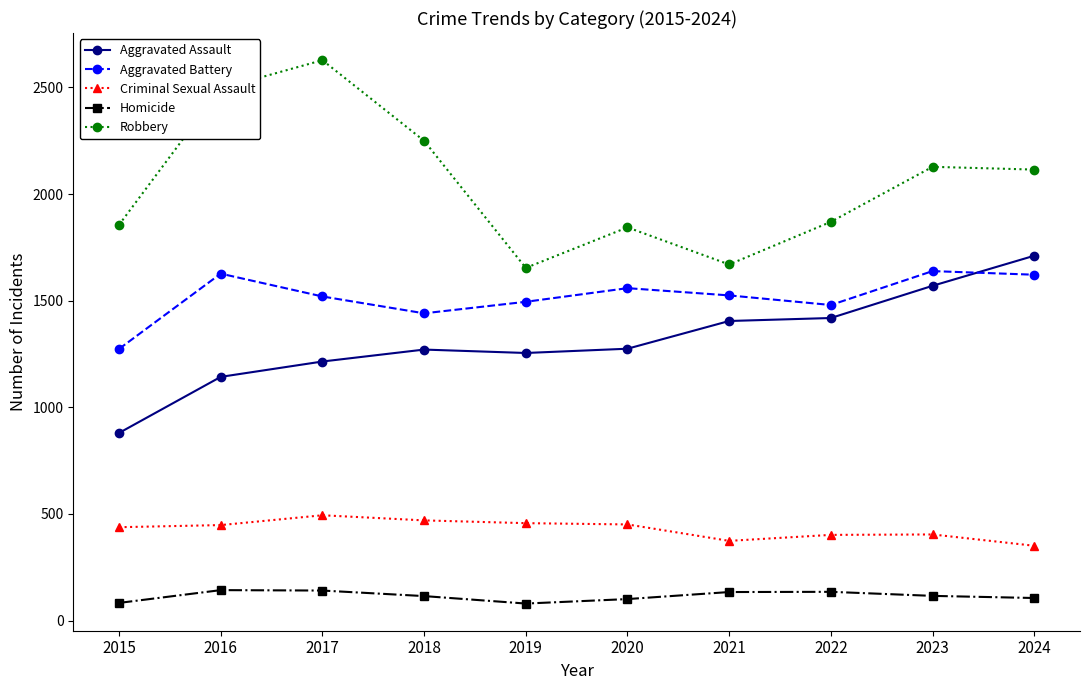

Is the value of Aggravated Assault at 2016 greater than the value of Criminal Sexual Assault at 2022?

Yes